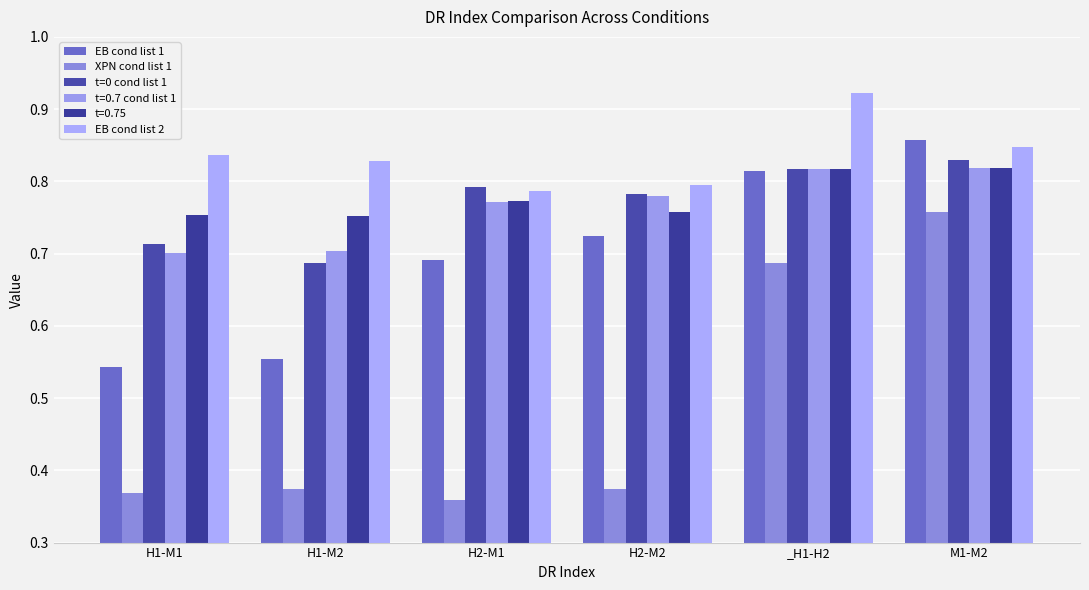

Count the number of categories in the chart.

6